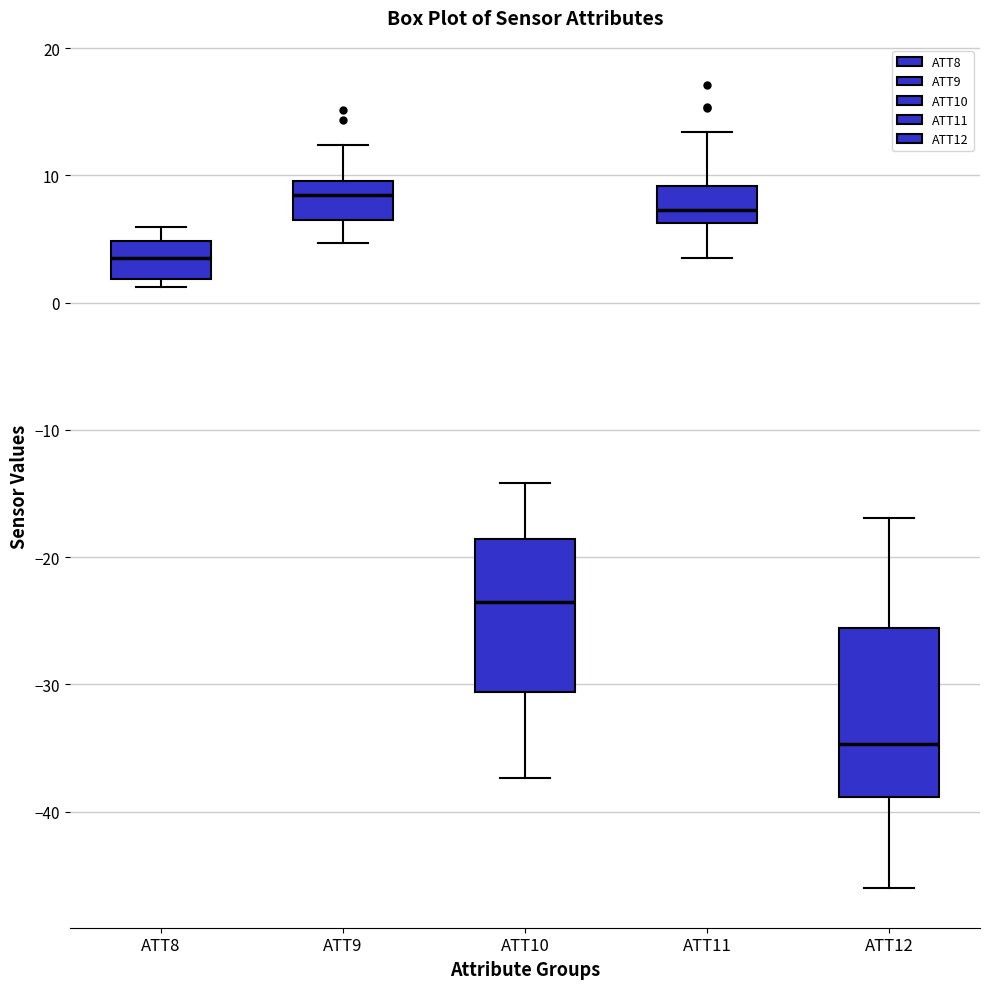

Which box is the tallest, from its lower edge to its upper edge?

ATT12